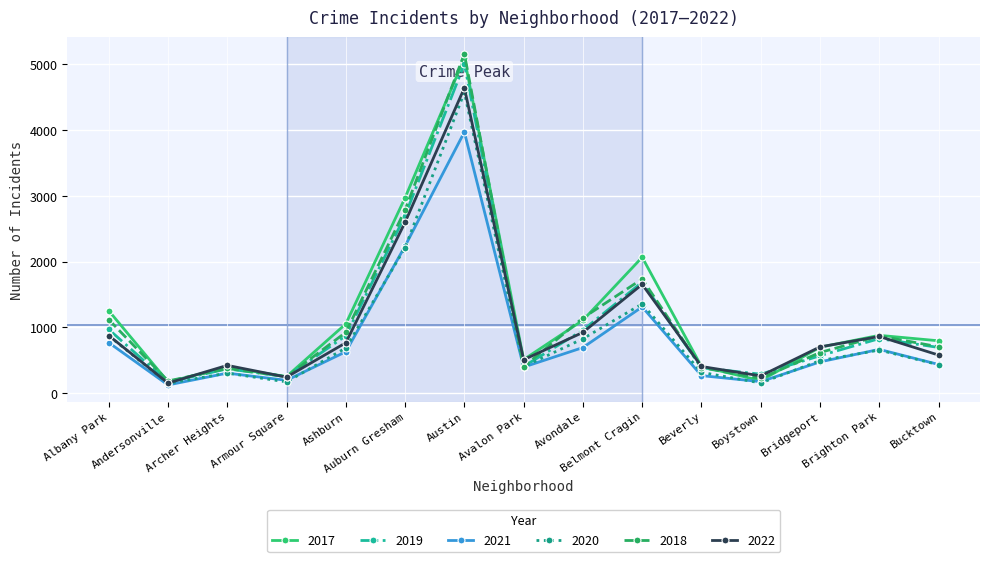

Which series has the widest spread of values?

2018